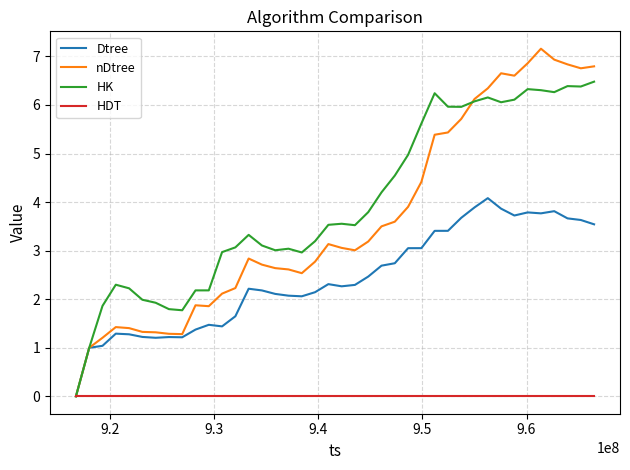

Rank the series by their maximum value, from lowest to highest.

HDT, Dtree, HK, nDtree